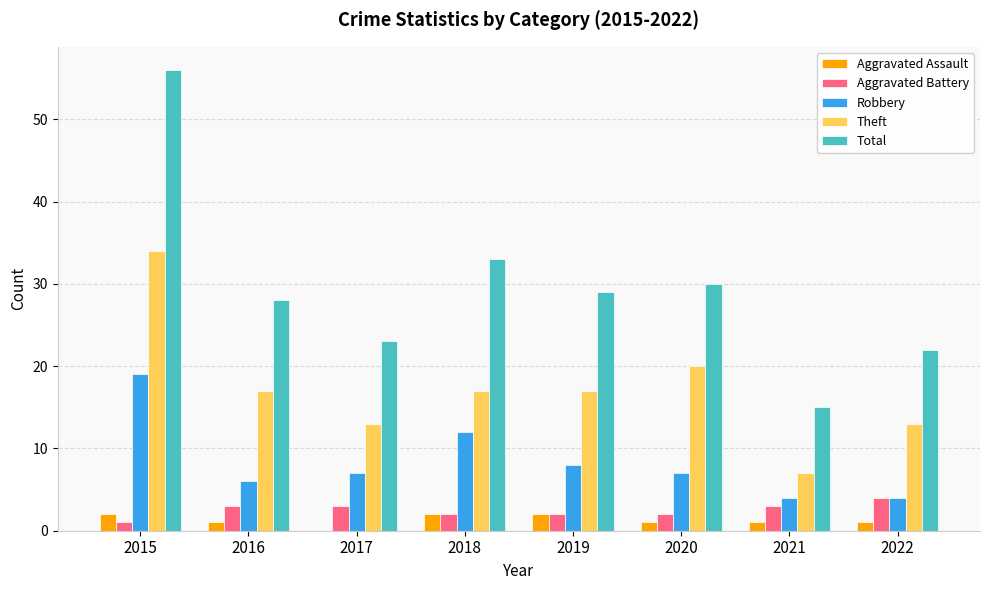

What is the sum of all Aggravated Battery values?

20